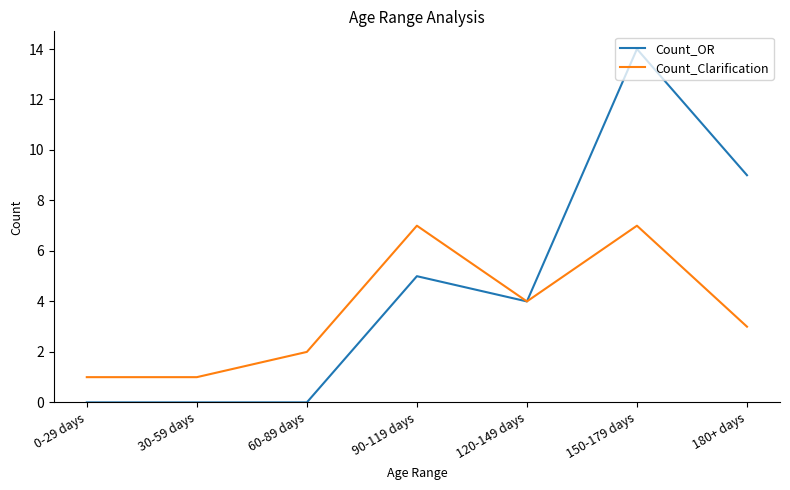

True or false: Count_OR has a value of 9 at 180+ days.

True